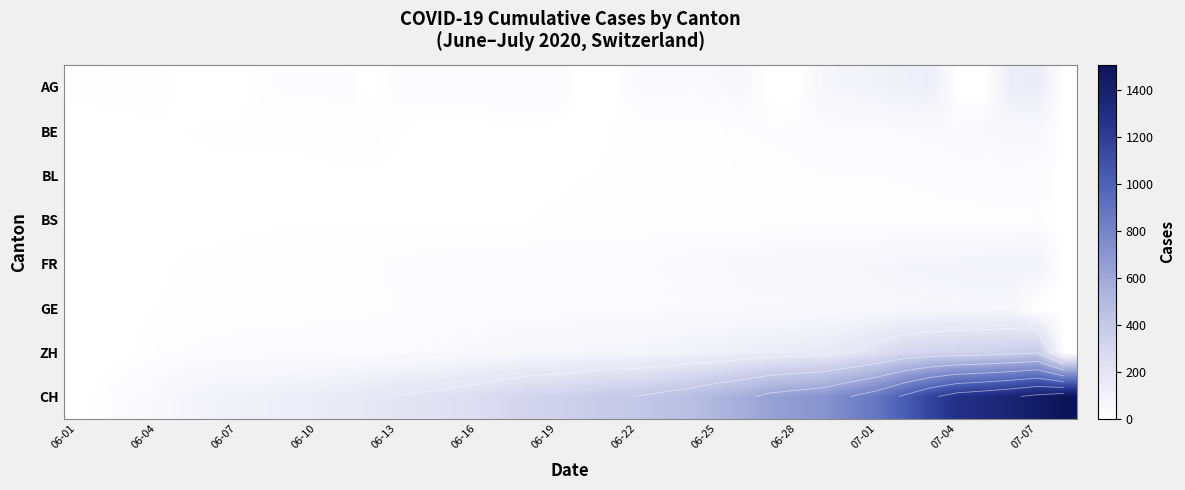

Count the number of data series in this chart.

8